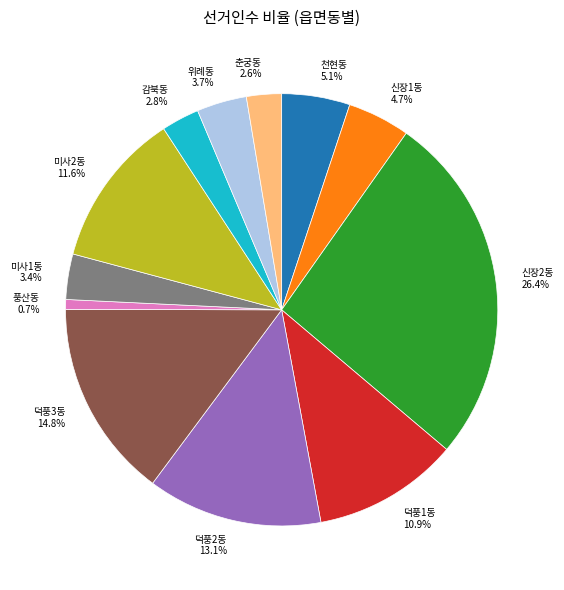

Is 위례동 the majority of the pie?

No